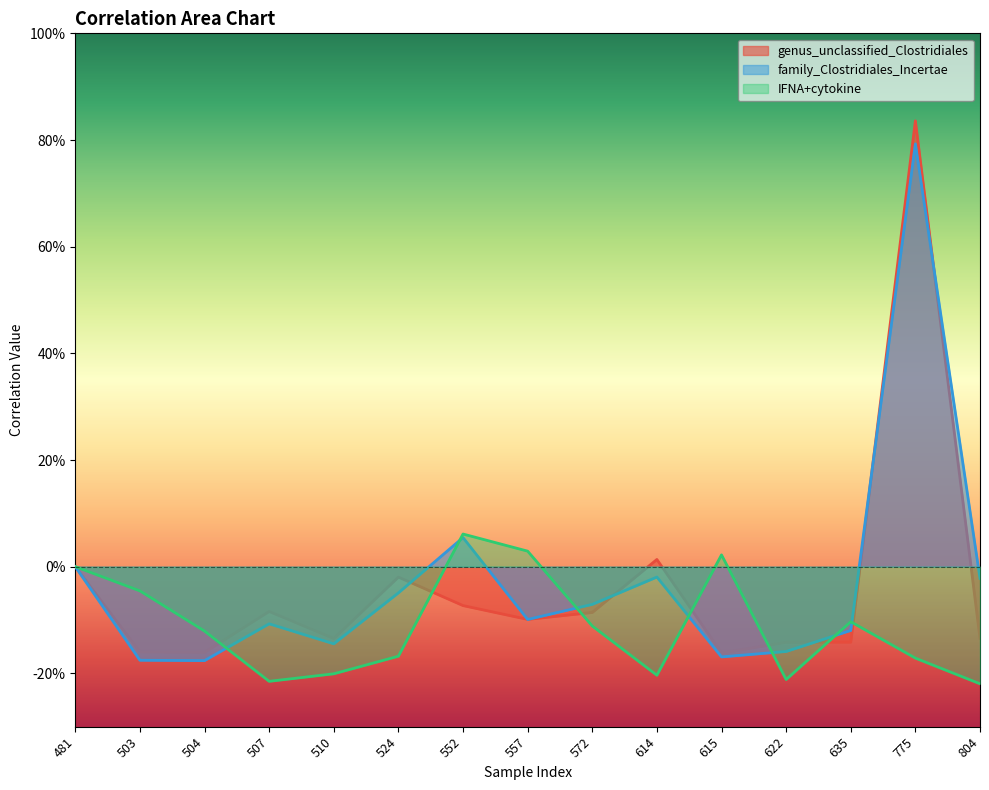

Reading left to right, list all the values displayed in this chart.

genus_unclassified_Clostridiales: 481=0.0	503=-0.2	504=-0.2	507=-0.1	510=-0.1	524=-0.0	552=-0.1	557=-0.1	572=-0.1	614=0.0	615=-0.2	622=-0.1	635=-0.1	775=0.8	804=-0.1
family_Clostridiales_Incertae: 481=0.0	503=-0.2	504=-0.2	507=-0.1	510=-0.1	524=-0.0	552=0.1	557=-0.1	572=-0.1	614=-0.0	615=-0.2	622=-0.2	635=-0.1	775=0.8	804=-0.0
IFNA+cytokine: 481=0.0	503=-0.0	504=-0.1	507=-0.2	510=-0.2	524=-0.2	552=0.1	557=0.0	572=-0.1	614=-0.2	615=0.0	622=-0.2	635=-0.1	775=-0.2	804=-0.2